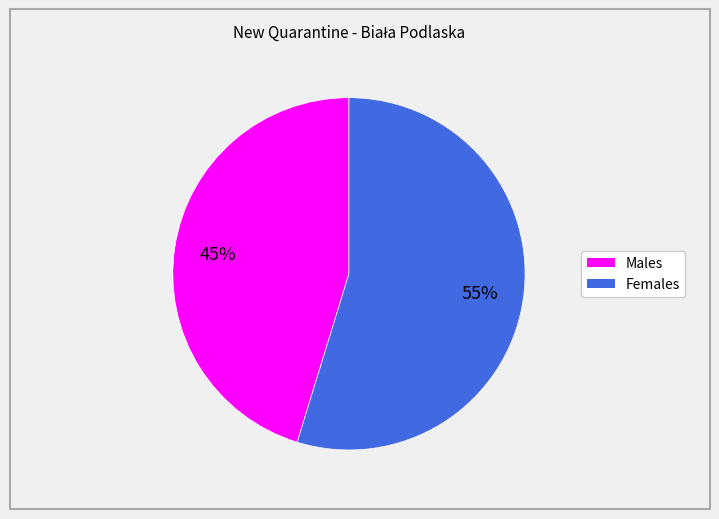

To the nearest percent, what is the average slice percentage?

50%